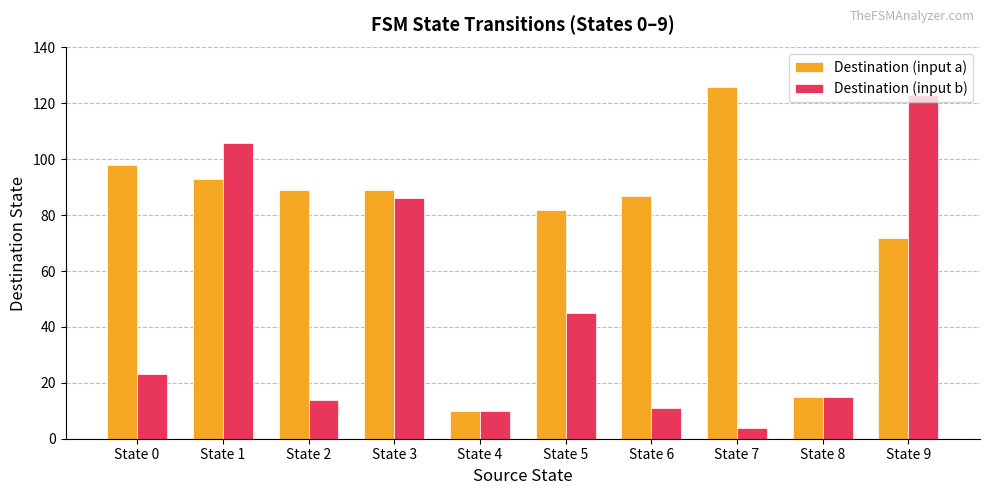

Reading right to left, what are all the values shown in this chart?

Destination (input a): State 9=72	State 8=15	State 7=126	State 6=87	State 5=82	State 4=10	State 3=89	State 2=89	State 1=93	State 0=98
Destination (input b): State 9=123	State 8=15	State 7=4	State 6=11	State 5=45	State 4=10	State 3=86	State 2=14	State 1=106	State 0=23